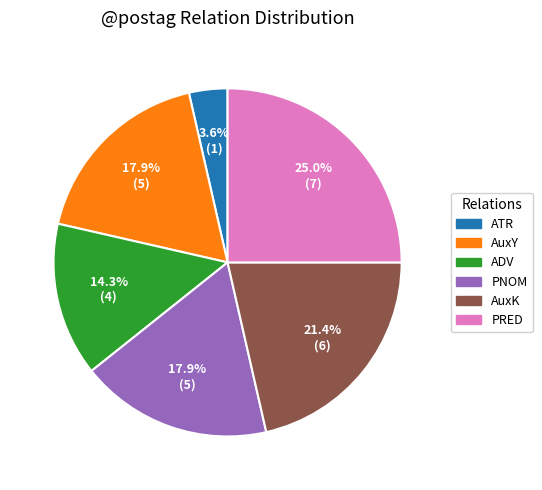

Is there a majority slice in this chart?

No